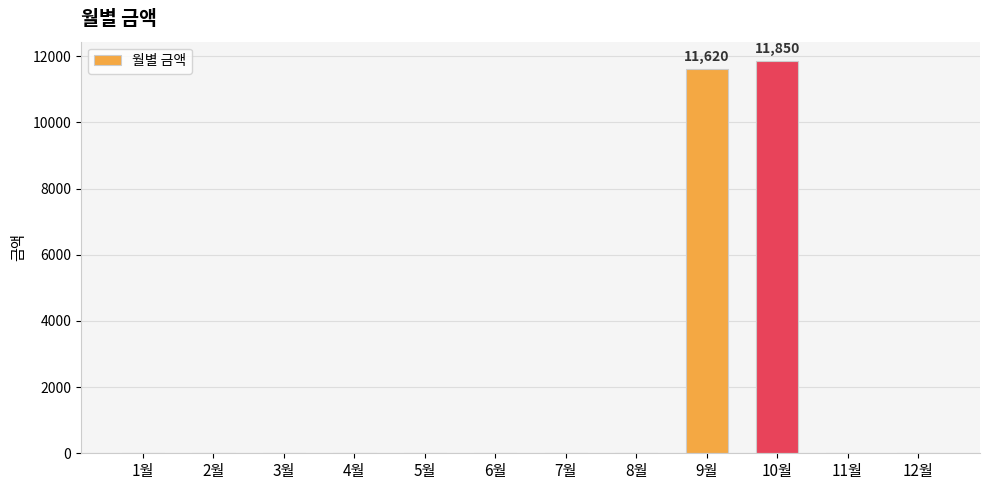

What is the sum of all values?

23470